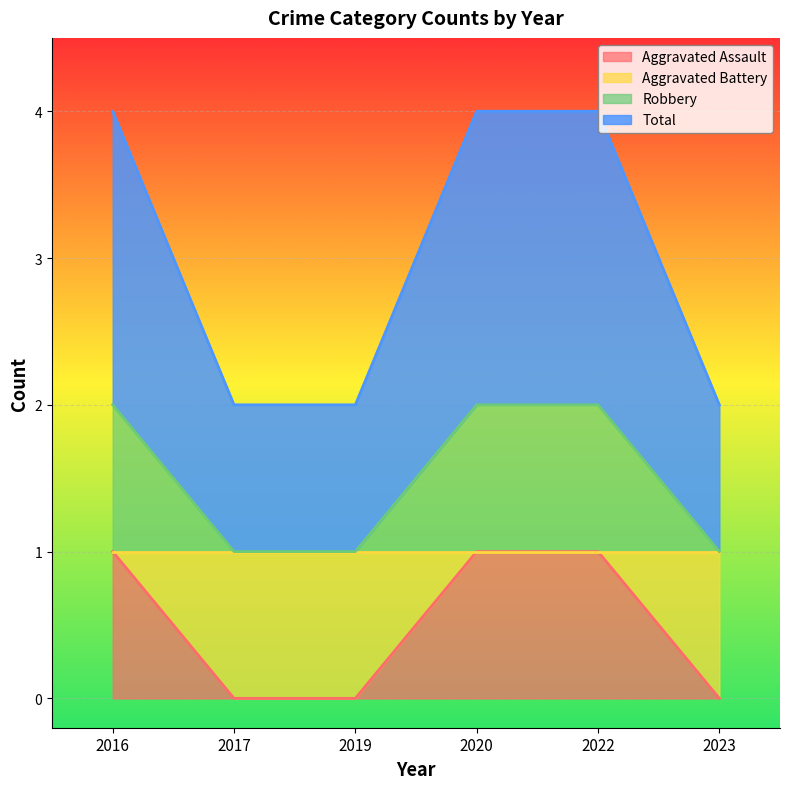

At which label does Robbery reach its minimum?

2017